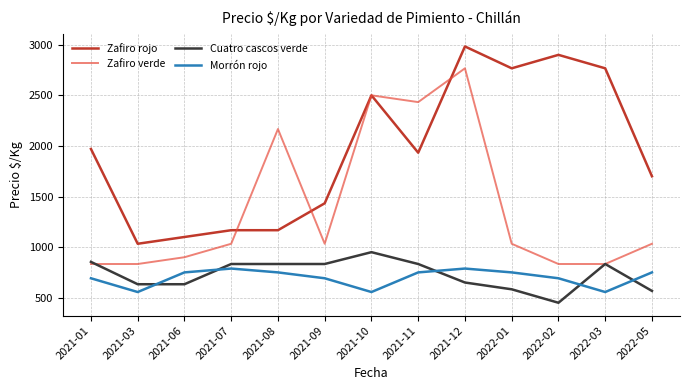

List the series in order of their peak value, lowest first.

Morrón rojo, Cuatro cascos verde, Zafiro verde, Zafiro rojo